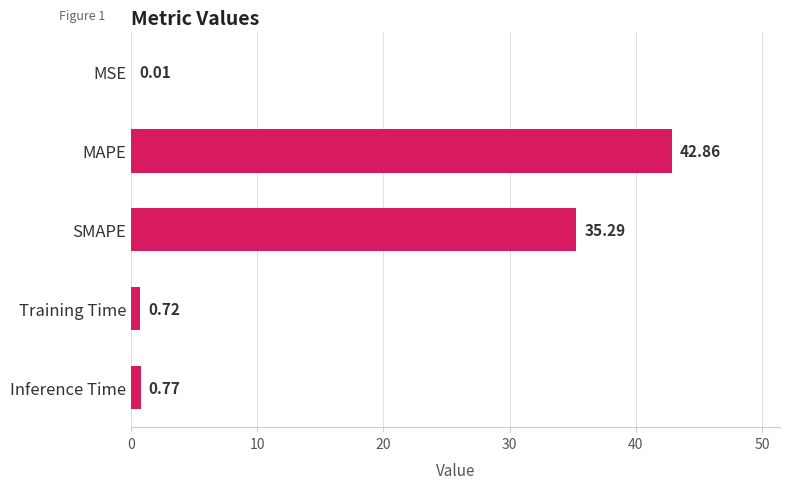

At which label is the value closest to 21?

SMAPE